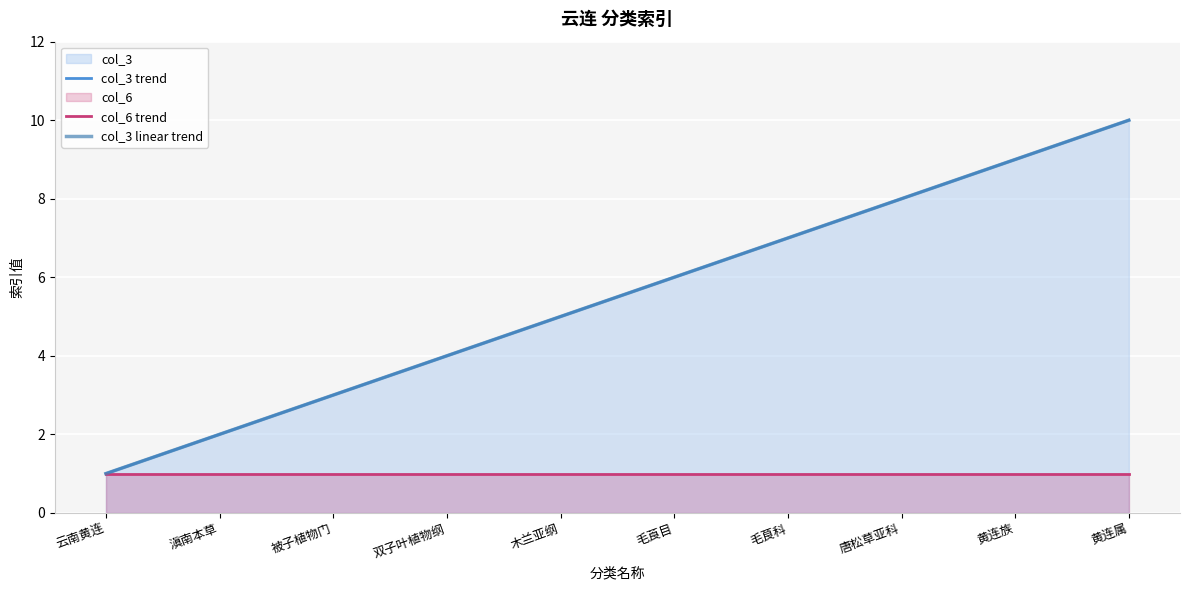

How many data points in col_3 trend are above 6?

4